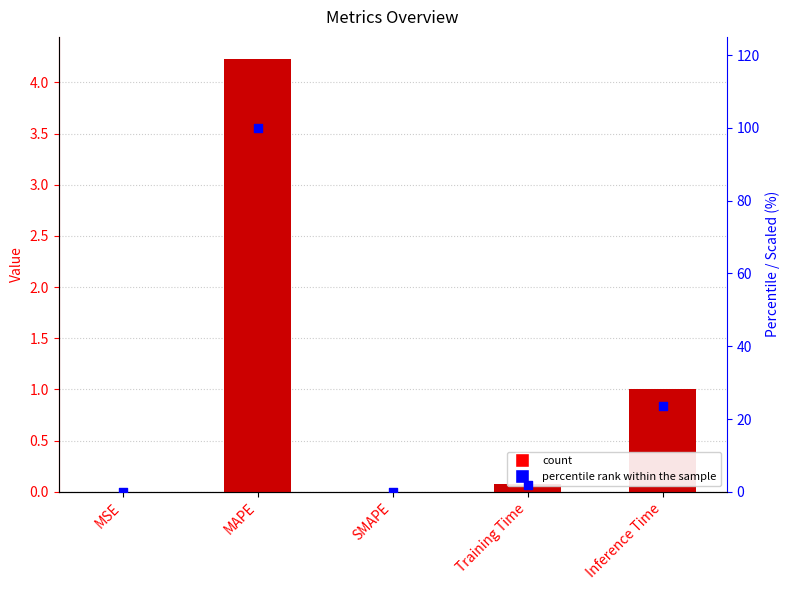

At how many categories does at least one series exceed 18?

2